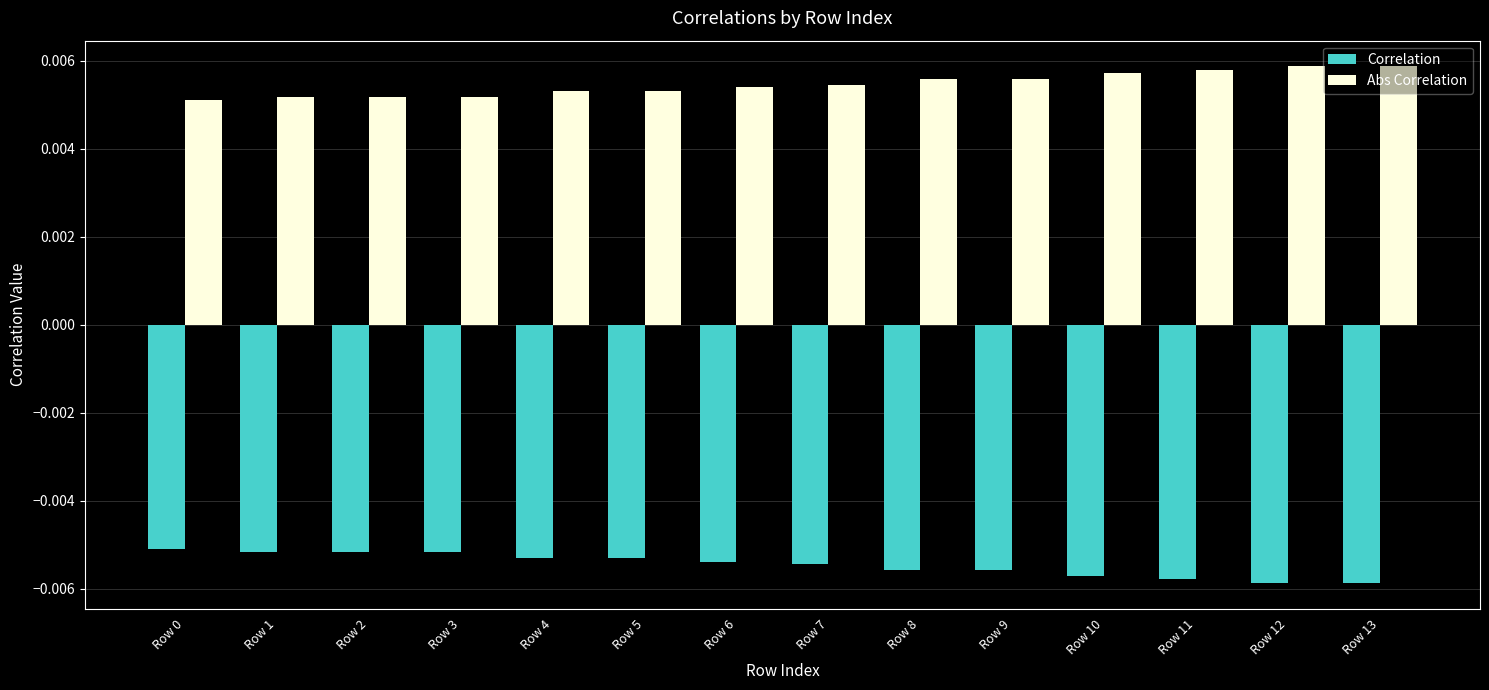

What are all the series names shown in the legend?

Correlation, Abs Correlation